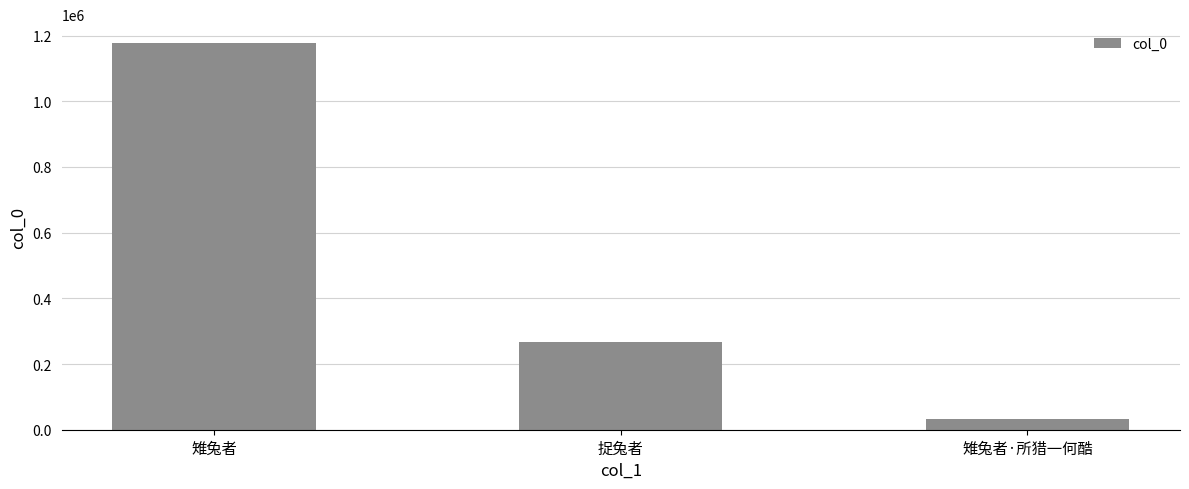

How many values are below 267547?

1